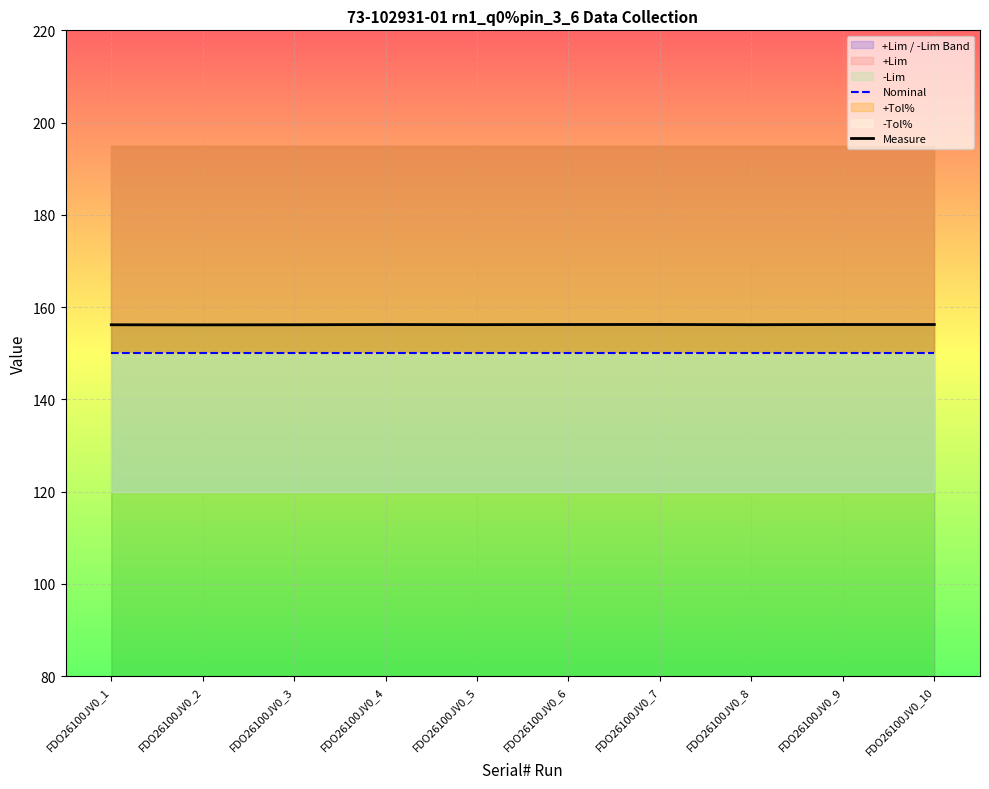

Read the Measure value at FDO26100JV0_9.

156.2